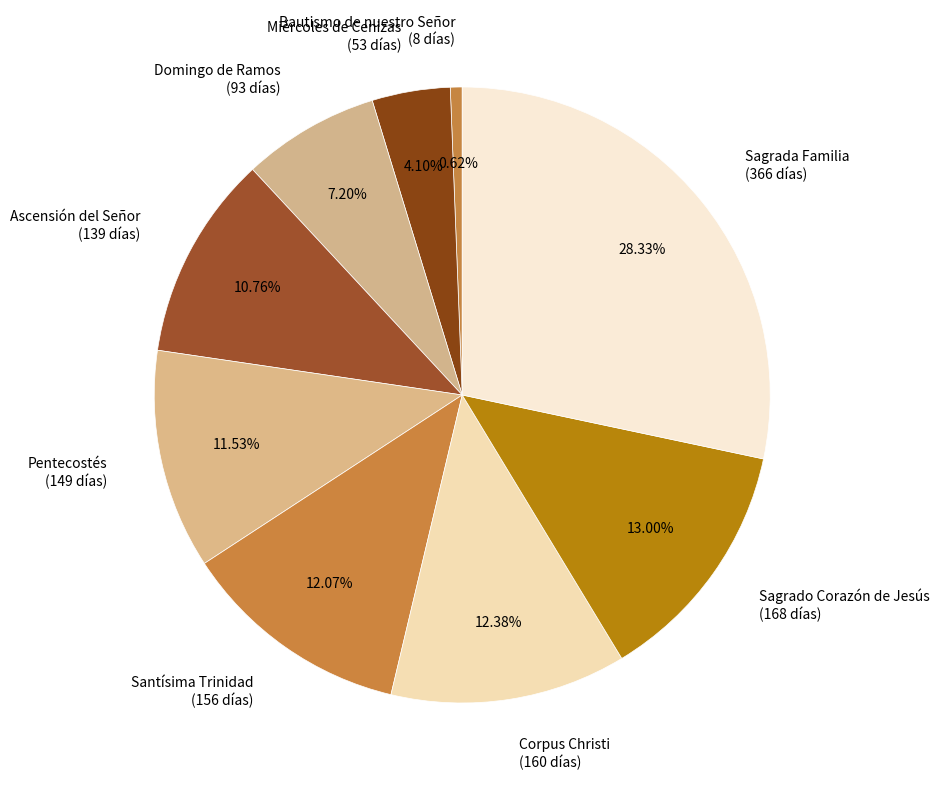

Is the sum of Sagrada Familia and Miércoles de Cenizas greater than half?

No